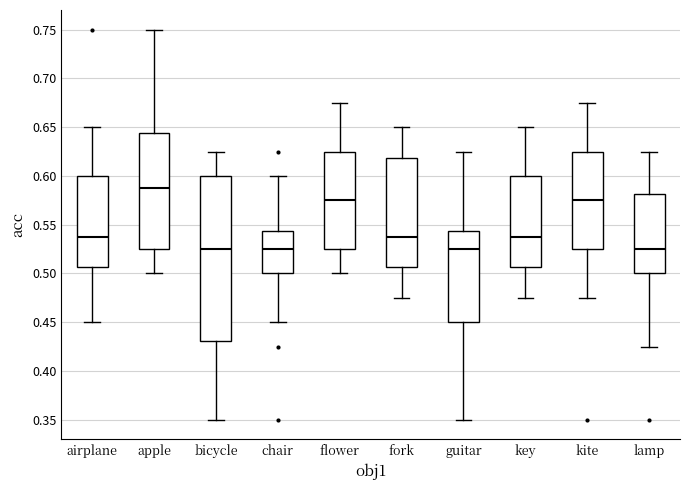

Where does the median line of the box for key sit on the y-axis? The values are not printed on the chart, so give them approximately, as read against the axis.

0.540